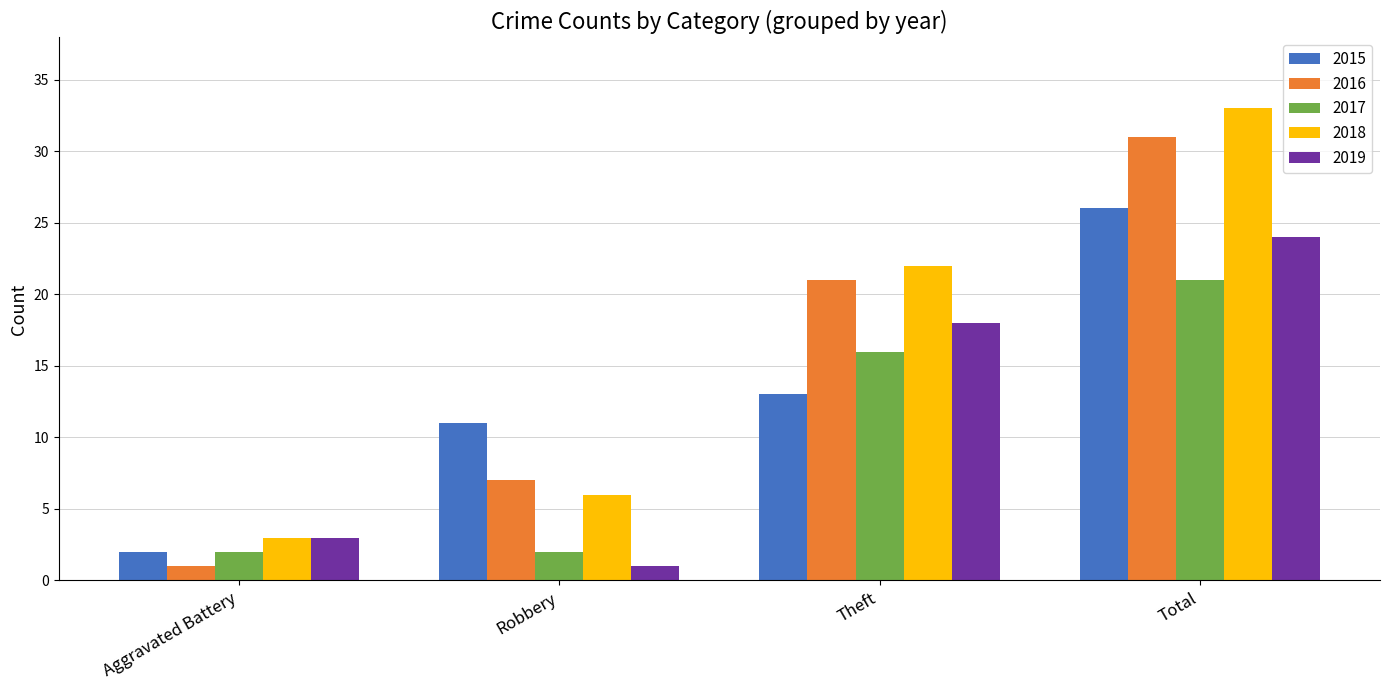

How many values in the 2015 series are below 13?

2